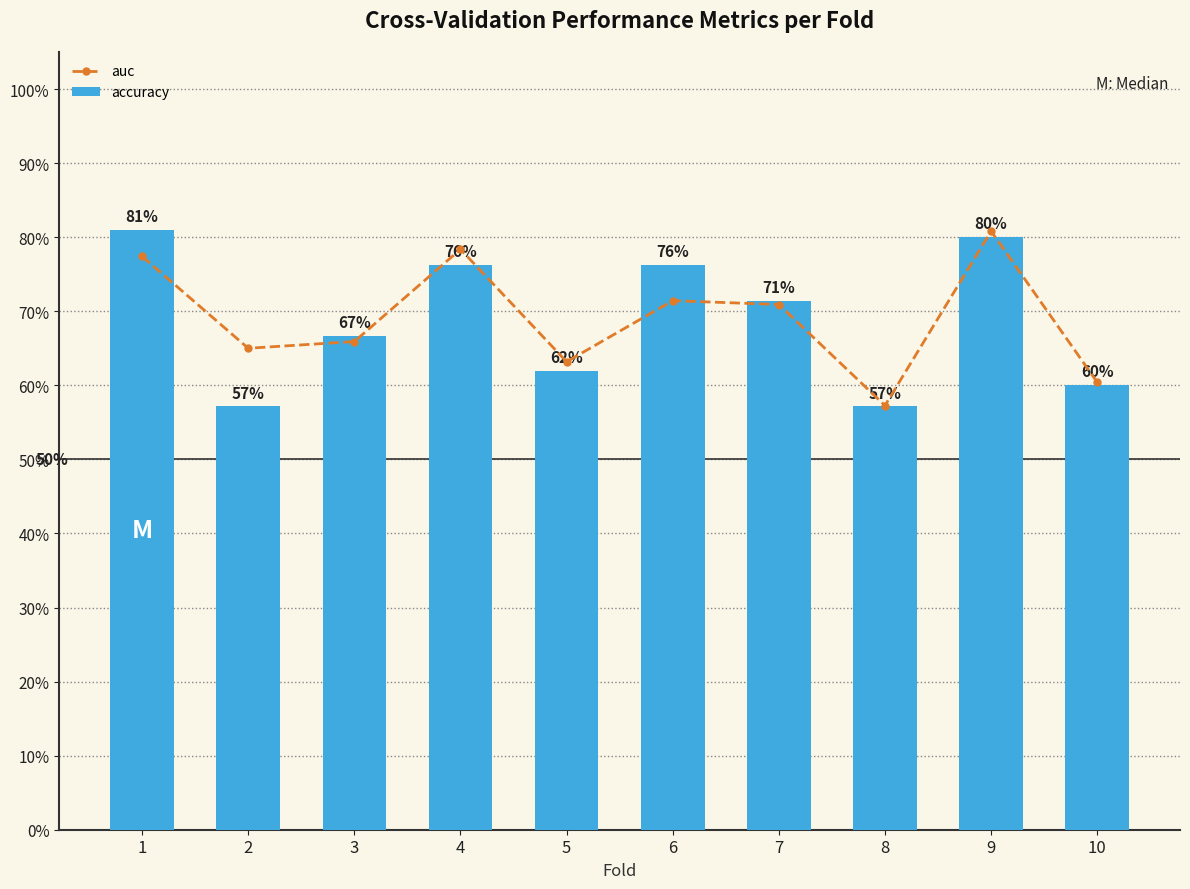

What is the sum of all accuracy values?

6.9